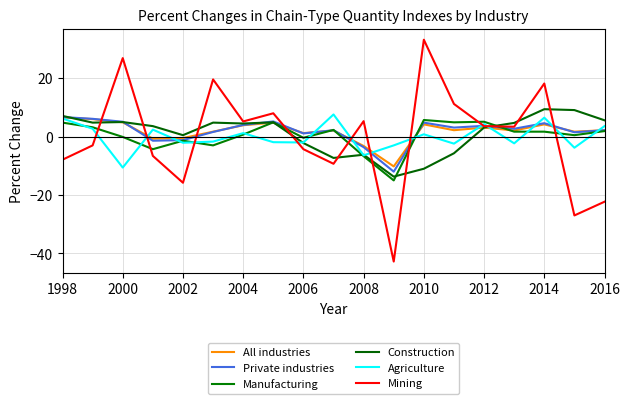

In Mining, how many points are lower than both neighbors (excluding endpoints)?

6